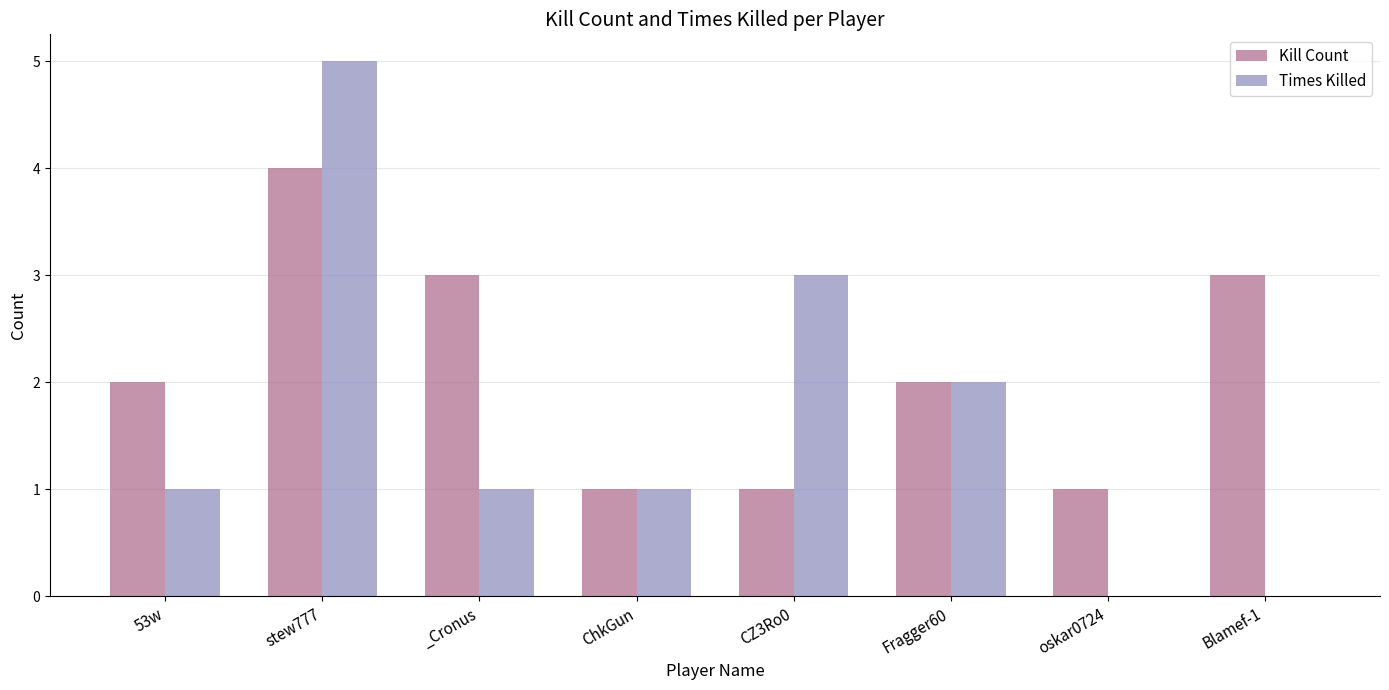

Is it true that Kill Count equals 1 at oskar0724?

True